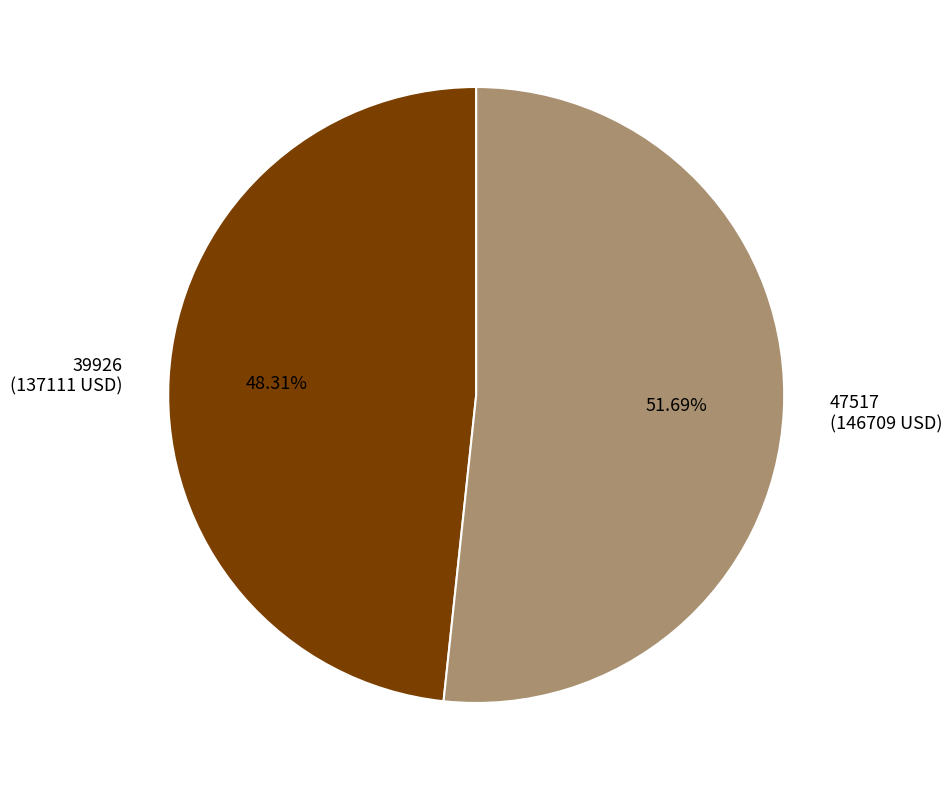

True or false: 47517 accounts for 52% of the total.

True